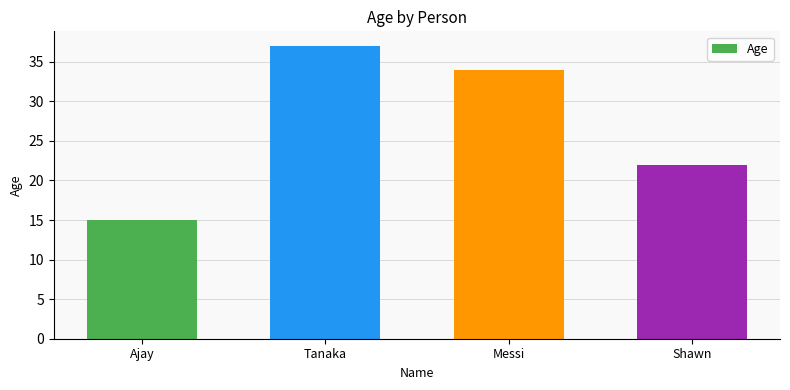

What is the label of the 2nd bar from the right?

Messi